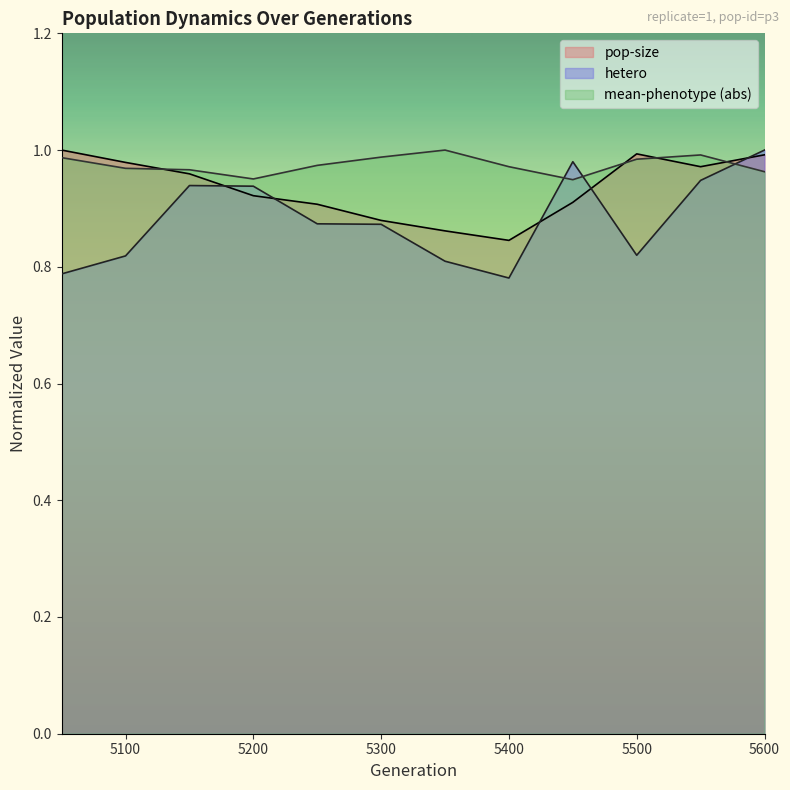

The pop-size series shows 0.4 at 5450. True or false?

False